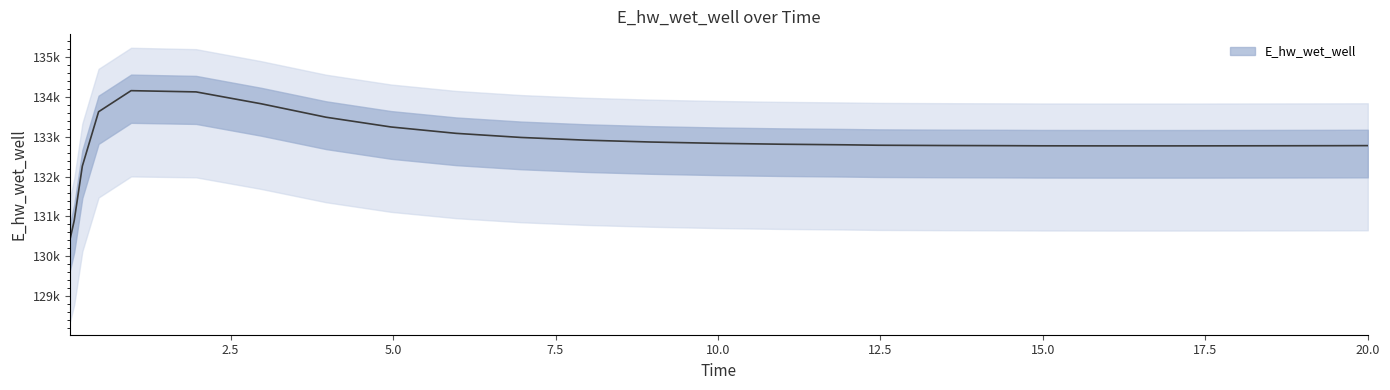

What is the sum of the values at 16 and 21?

265554.4